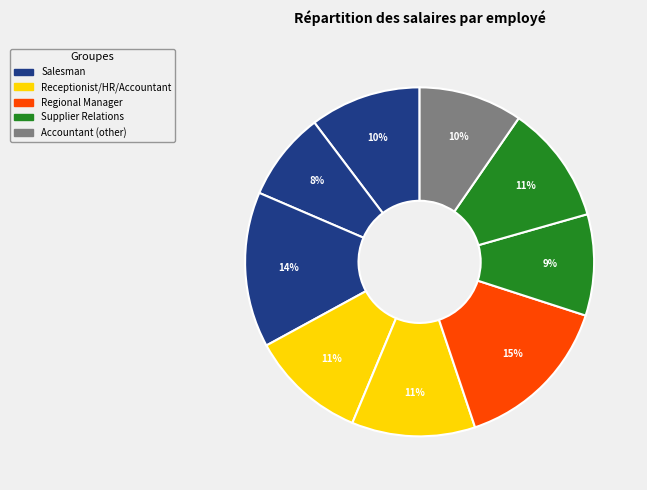

Count the number of slices in the pie.

9